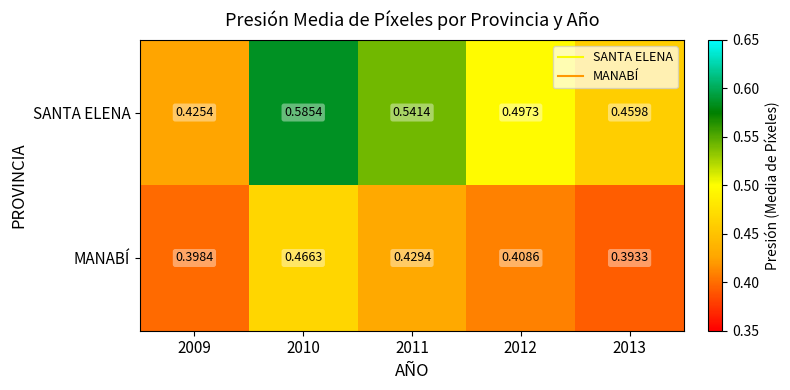

Which series has the widest spread of values?

SANTA ELENA